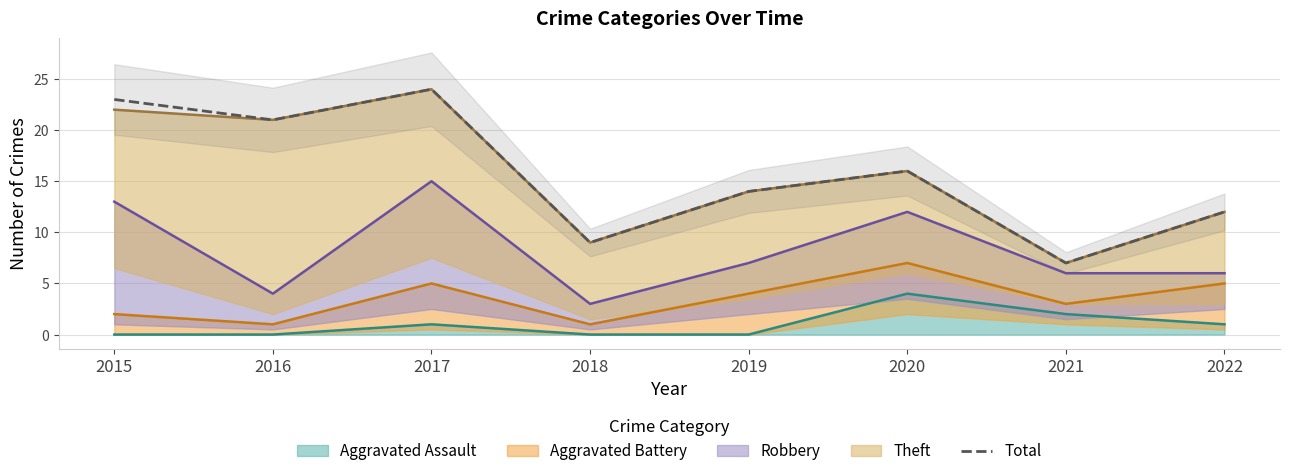

Does the chart have visible grid lines?

Yes